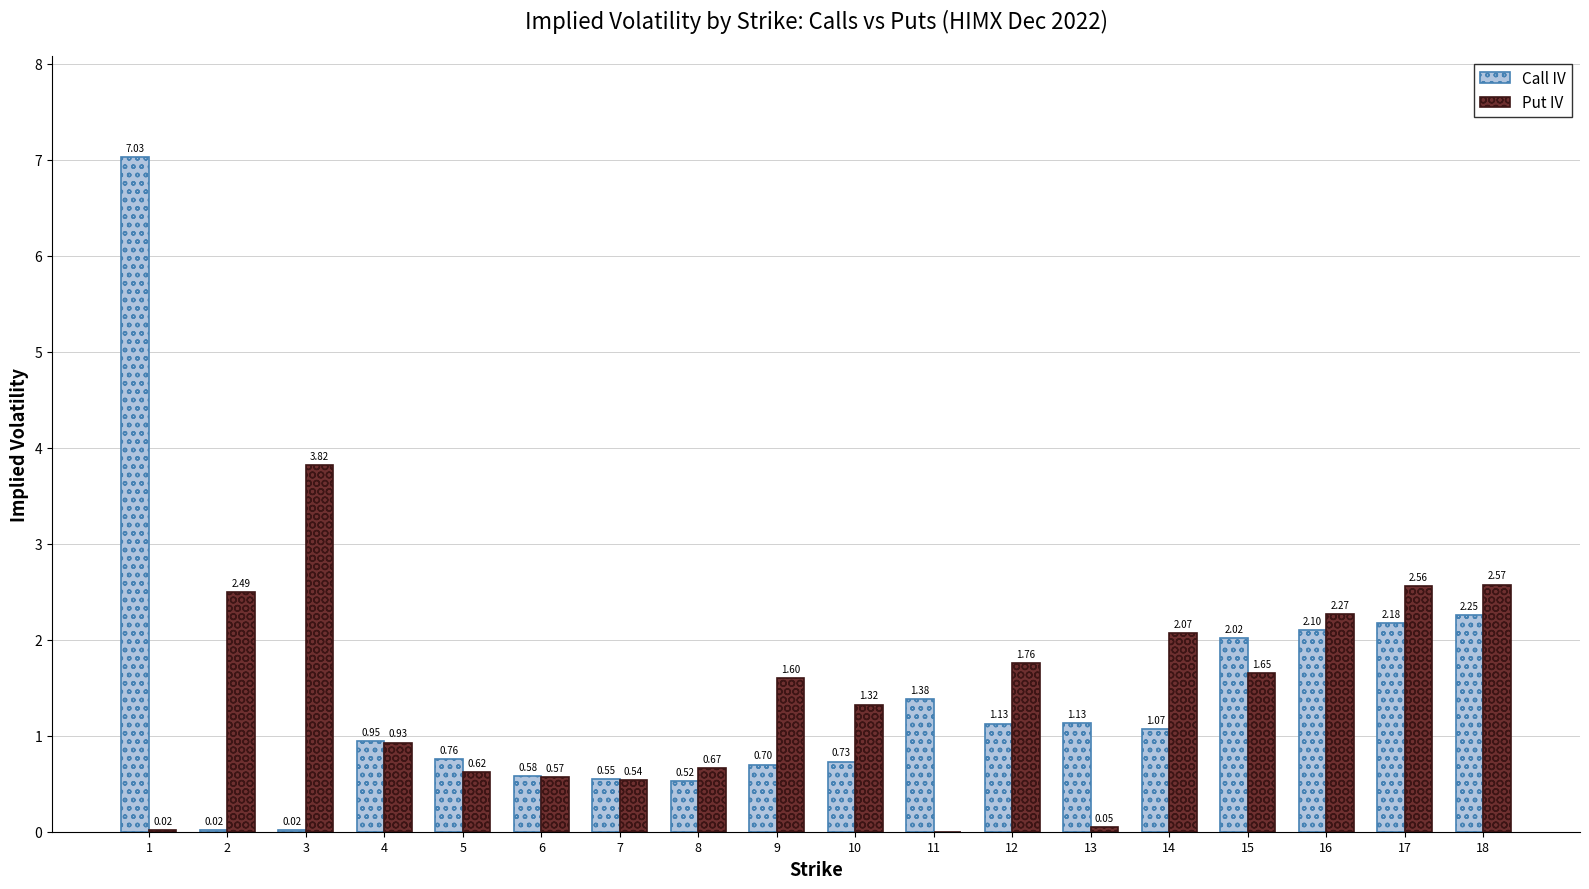

Where is Call IV nearest to the value 3?

18